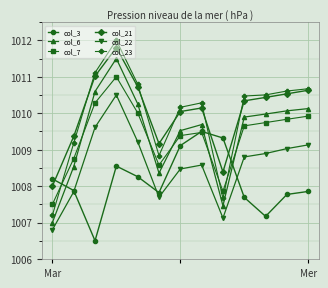

What is the smallest value displayed?

1006.5